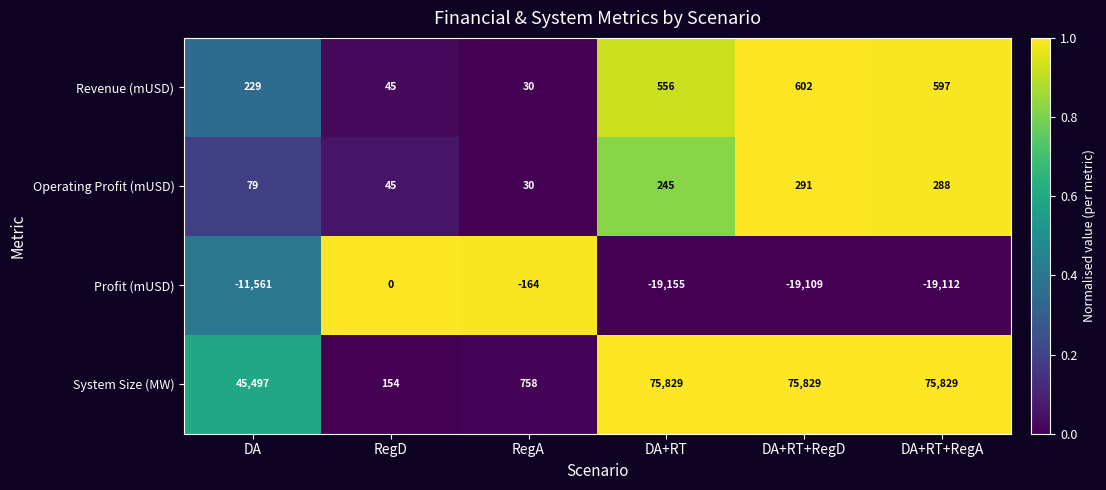

List the series in order of their peak value, lowest first.

Profit (mUSD), Operating Profit (mUSD), Revenue (mUSD), System Size (MW)